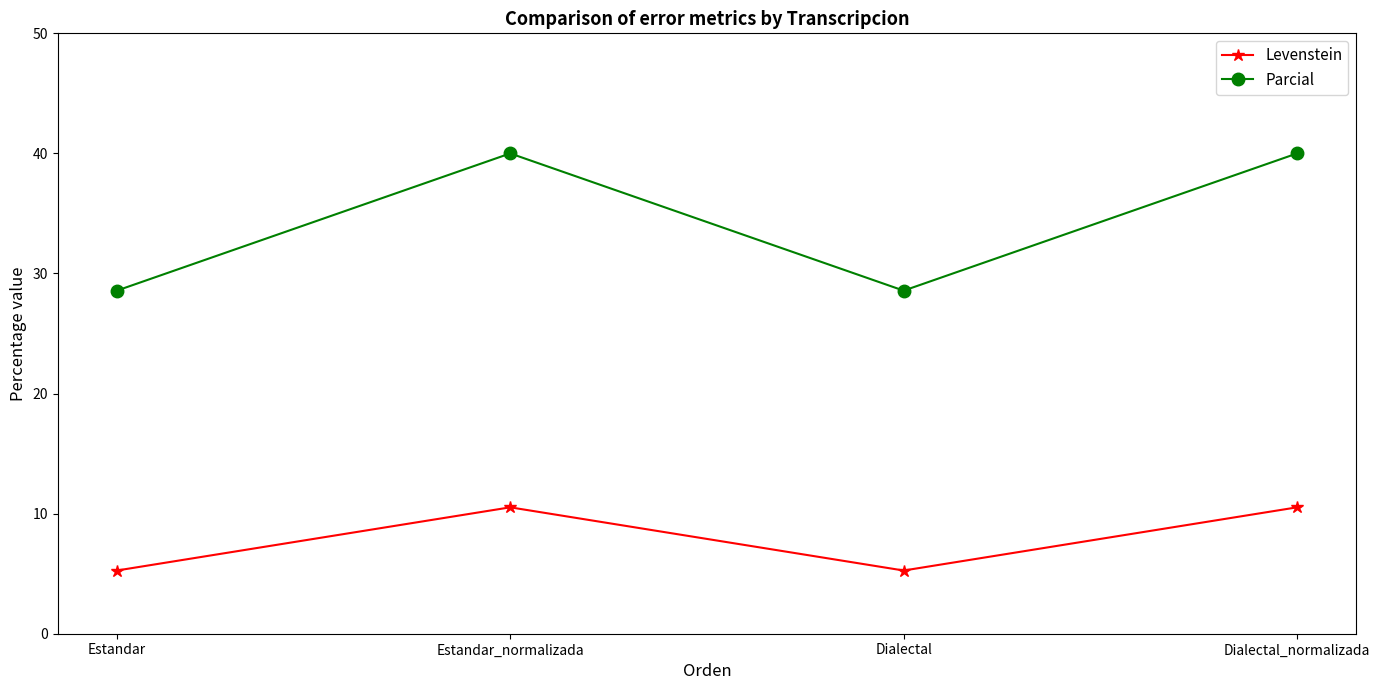

Reading left to right, what are all the values shown in this chart?

Levenstein: 5.3	10.5	5.3	10.5
Parcial: 28.6	40.0	28.6	40.0